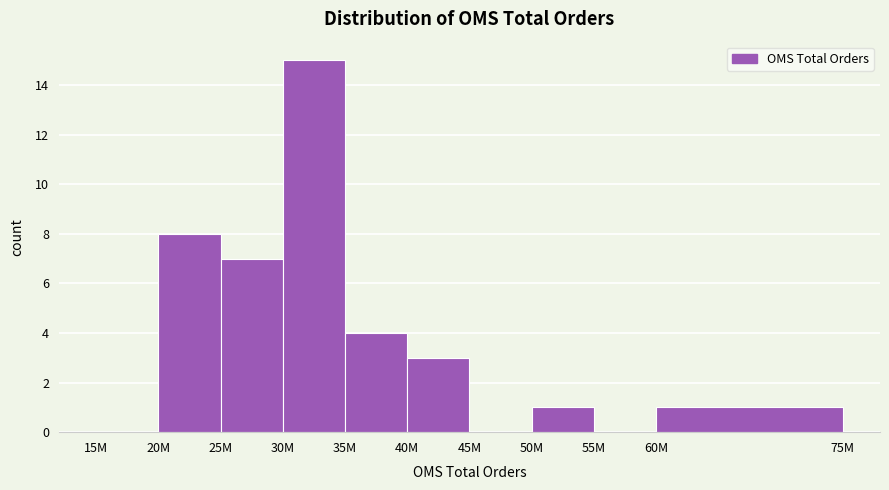

Reading left to right, list all the values displayed in this chart.

15M=0	20M=8	25M=7	30M=15	35M=4	40M=3	45M=0	50M=1	55M=0	60M=1